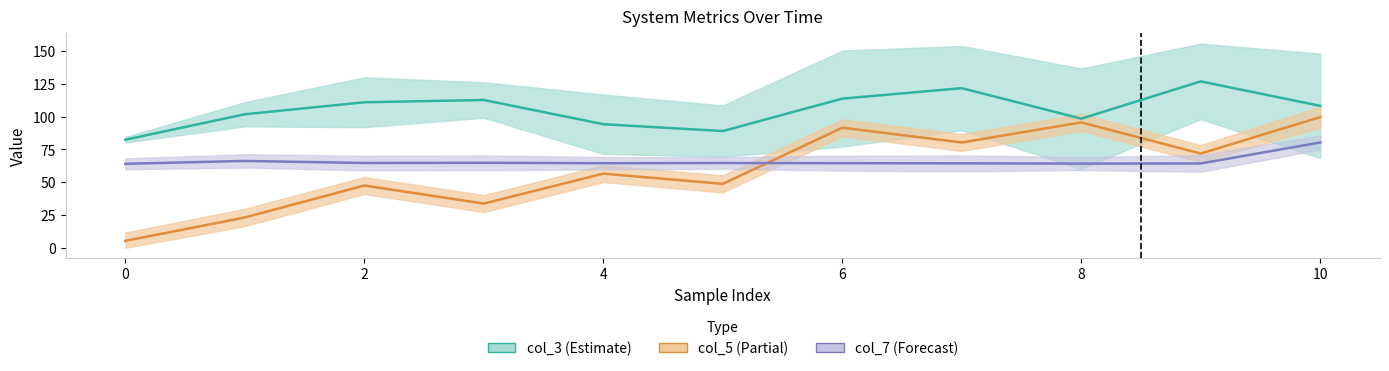

Does the chart display data point markers on the line(s)?

No